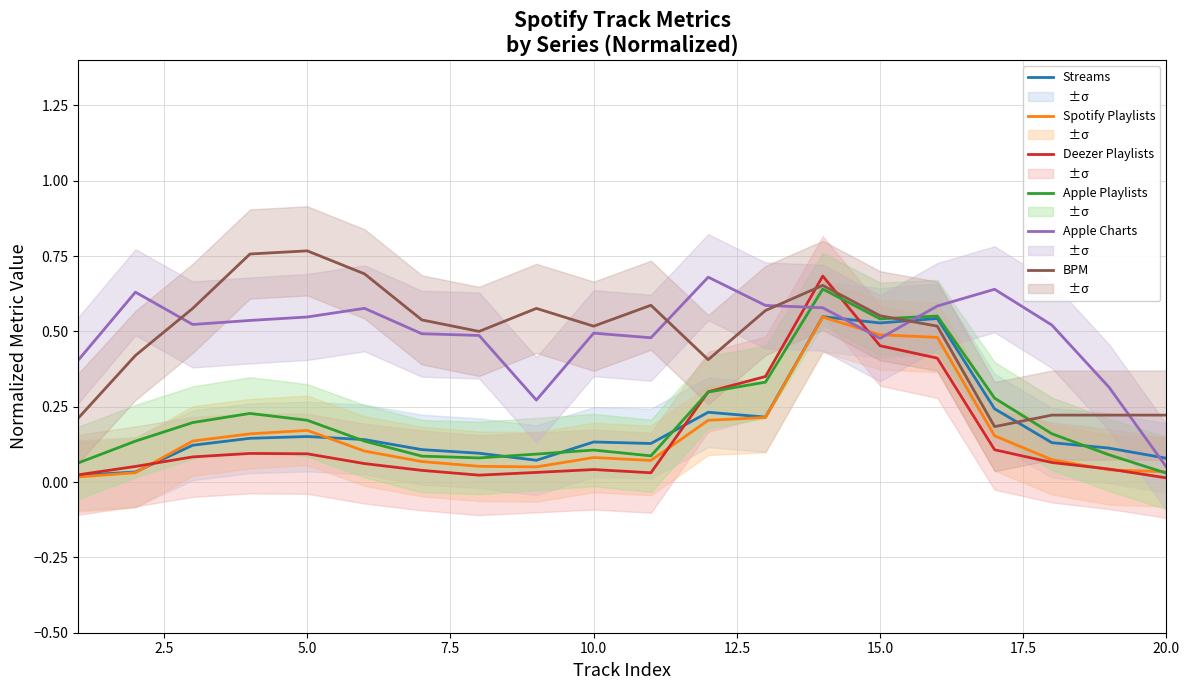

The Streams series shows 0.1 at 7.5. True or false?

True